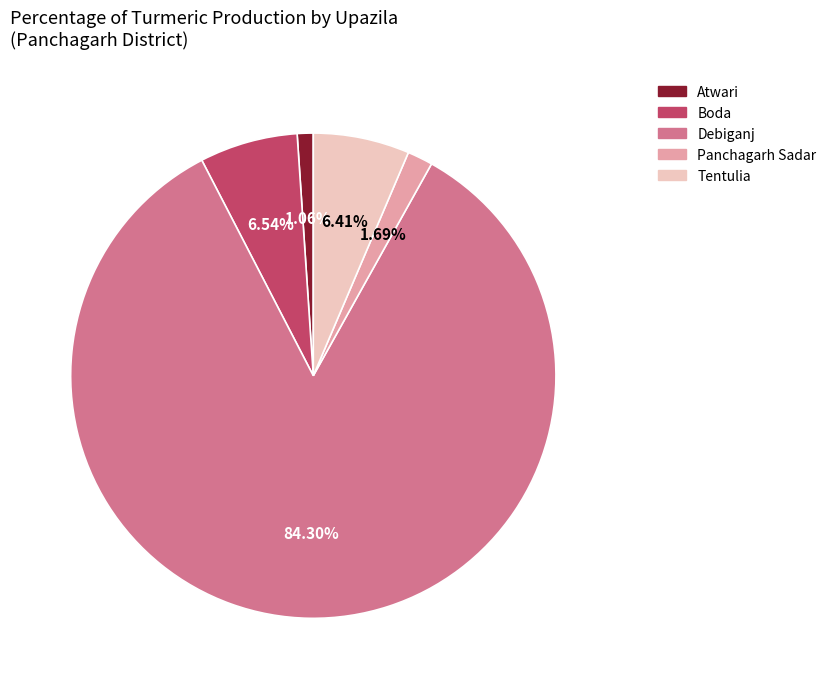

Is there a majority slice in this chart?

Yes